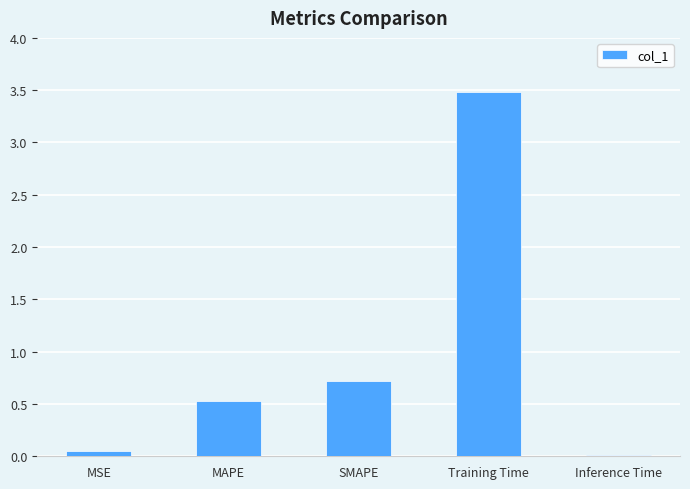

Rank the categories by value from lowest to highest.

Inference Time, MSE, MAPE, SMAPE, Training Time